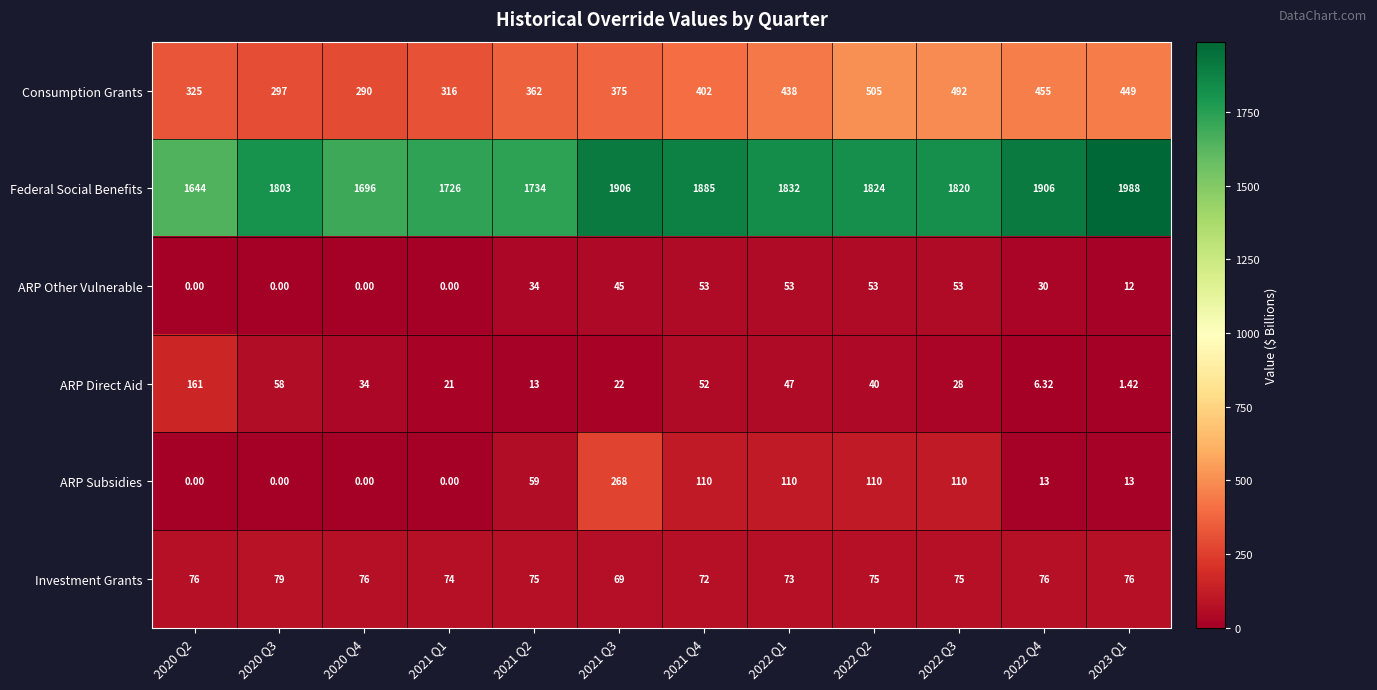

Is the value of ARP Other Vulnerable at 2022 Q2 greater than the value of Investment Grants at 2021 Q3?

No